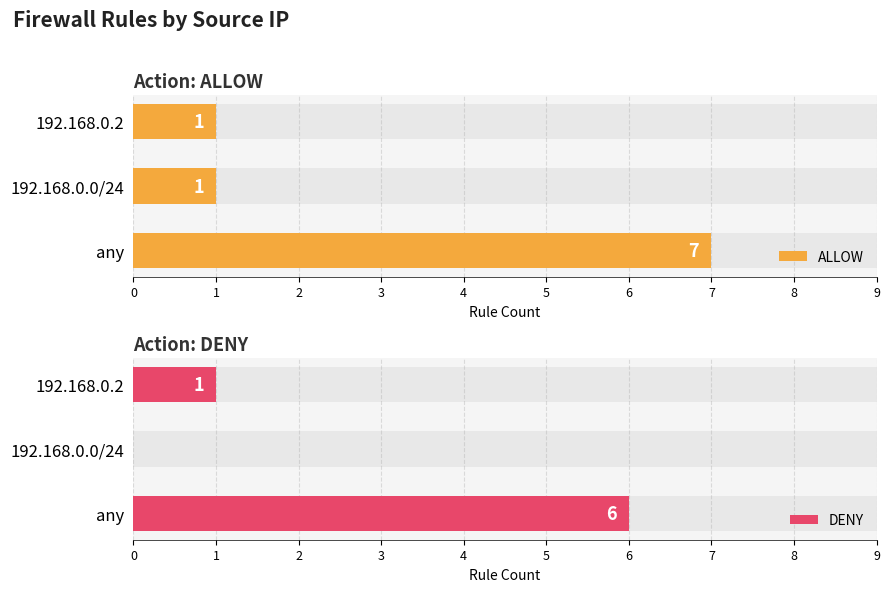

Between 0 and 1, which series saw the biggest shift?

ALLOW